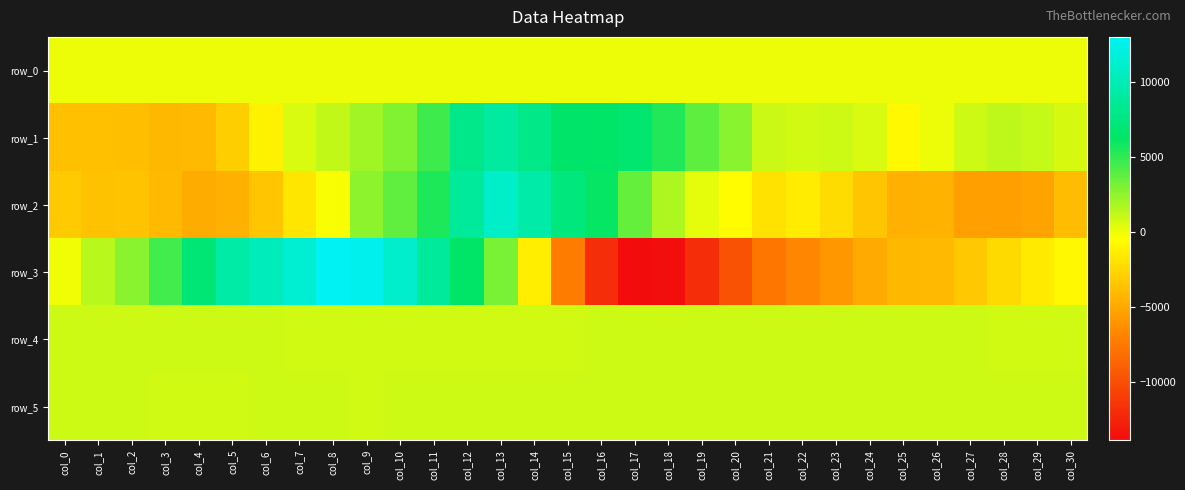

The row_0 series shows 67.6 at col_17. True or false?

True